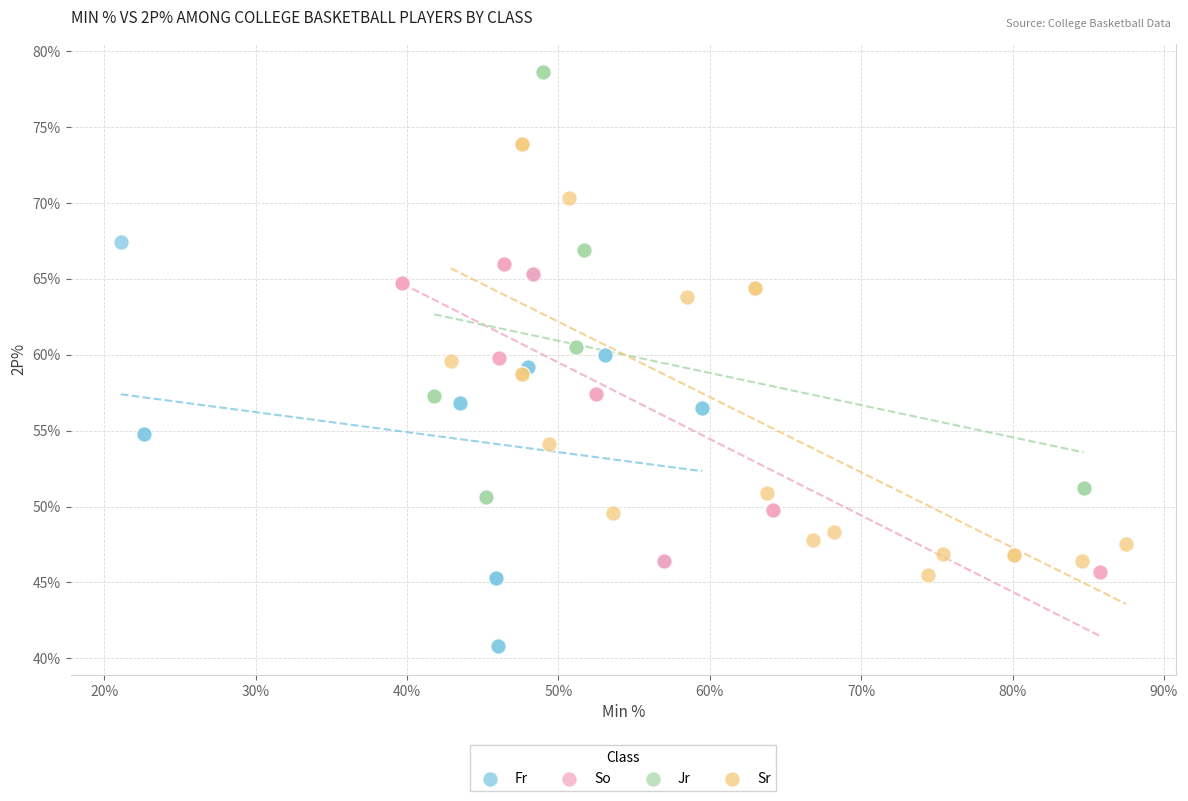

Which series contains the highest Y value?

Jr